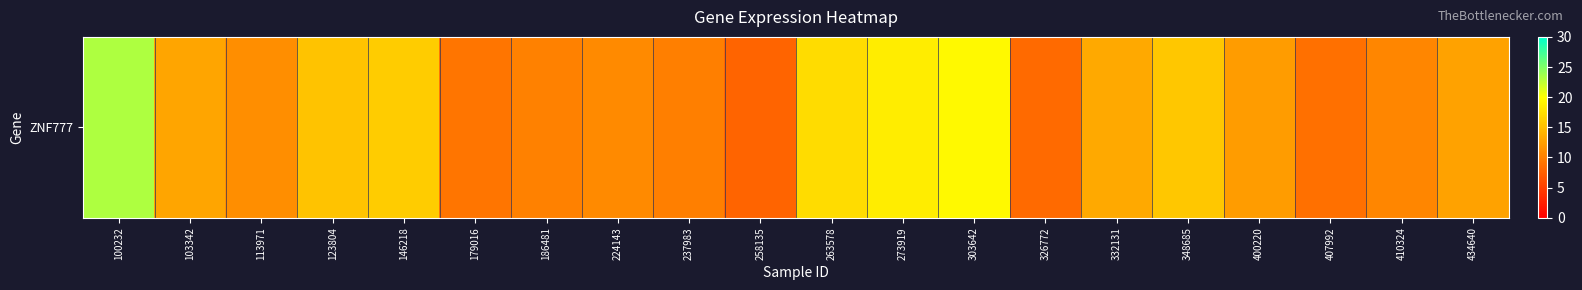

What is the change in value from 103342 to 332131?

+0.3